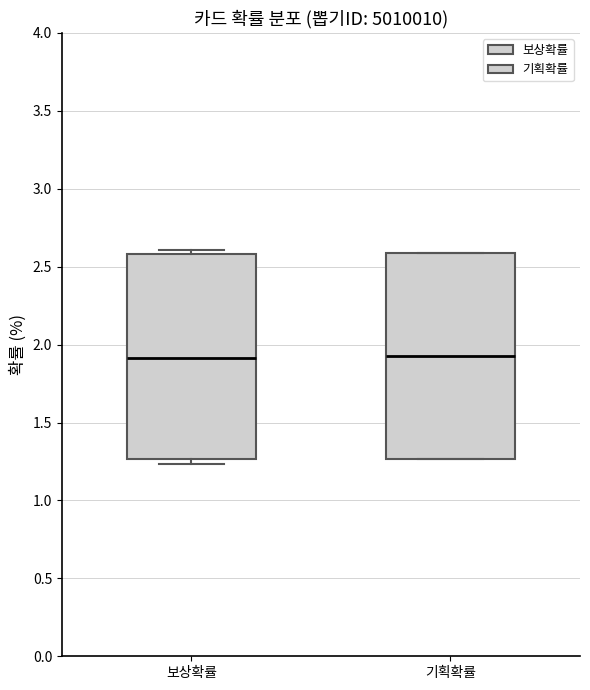

Reading left to right, transcribe this box plot: for each box, give where its median line is, the range the box spans, and where its two whiskers end, as read against the y-axis. The values are not printed on the chart, so give them approximately, as read against the axis.

보상확률: median 1.90, box 1.25 to 2.60, whiskers 1.25 (just below the box's lower edge) to 2.60 (just above the box's upper edge)
기획확률: median 1.90, box 1.25 to 2.60, whiskers 1.25 to 2.60